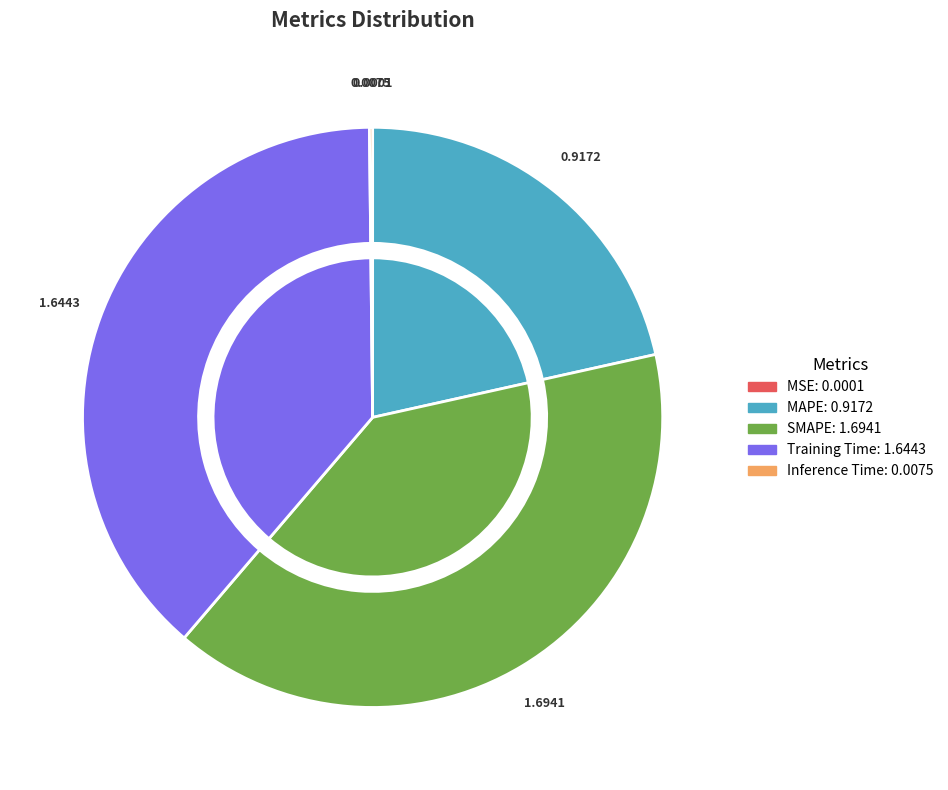

To the nearest percent, what is the average slice percentage?

20%